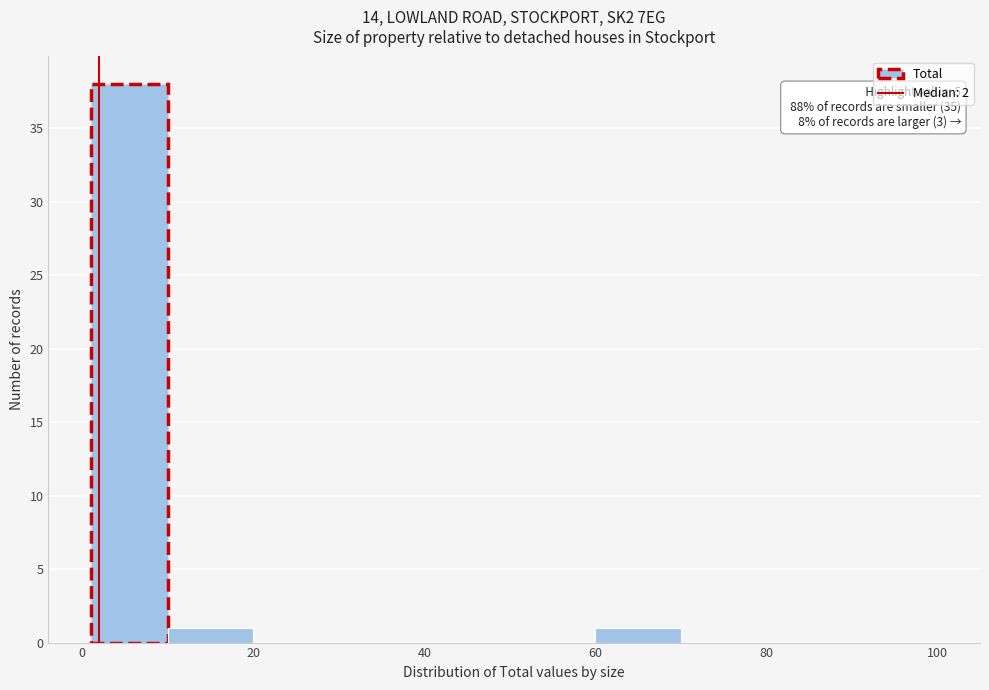

Over which range of the x-axis is the bar tallest?

1 to 10